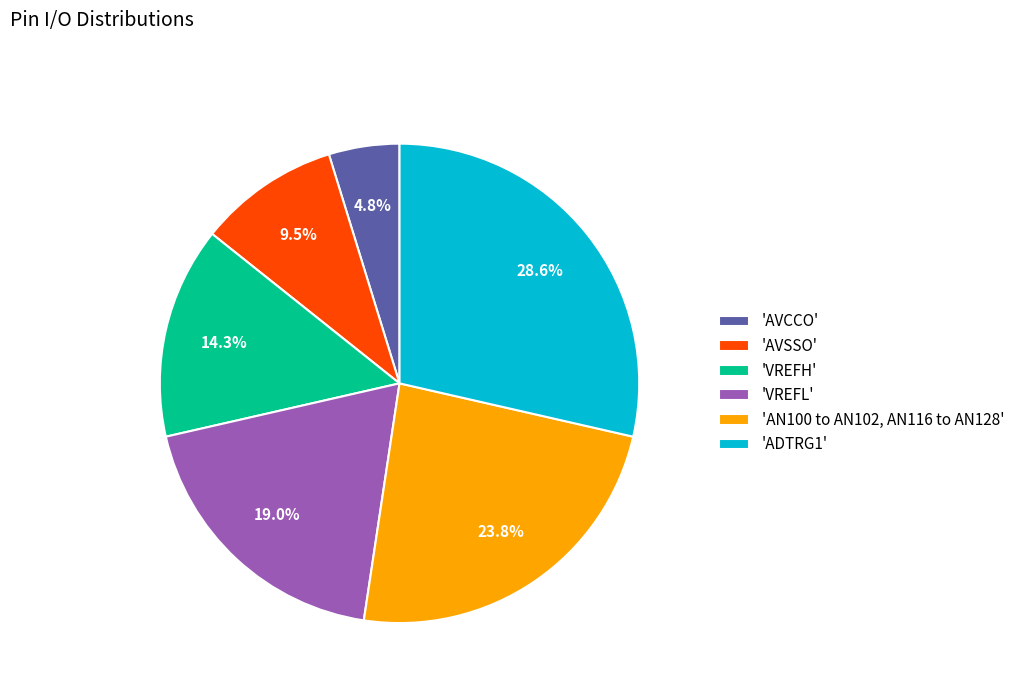

Is there any slice that represents more than half of the pie?

No